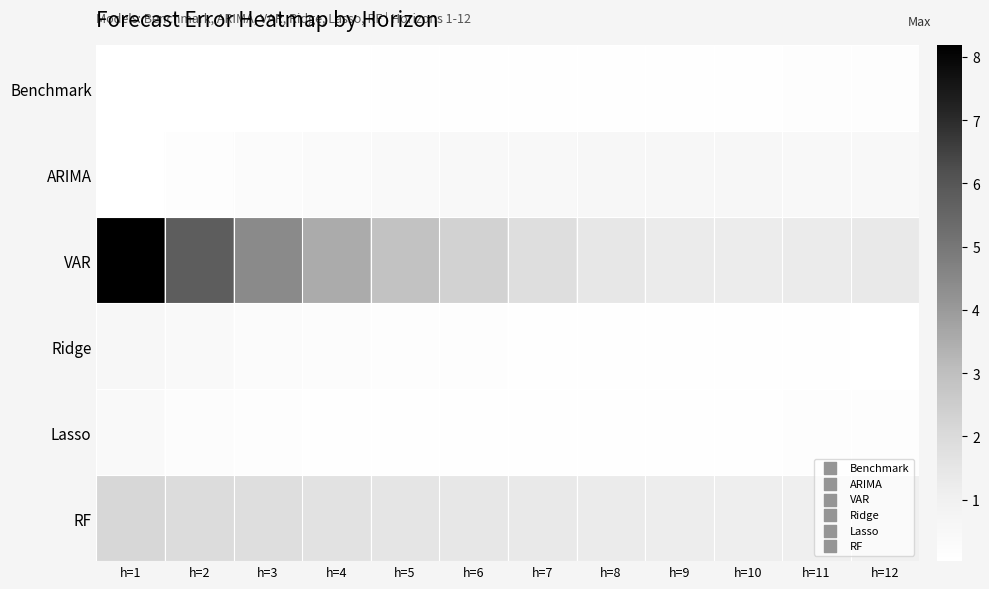

What is the difference between the highest and lowest values at h=6?

2.2